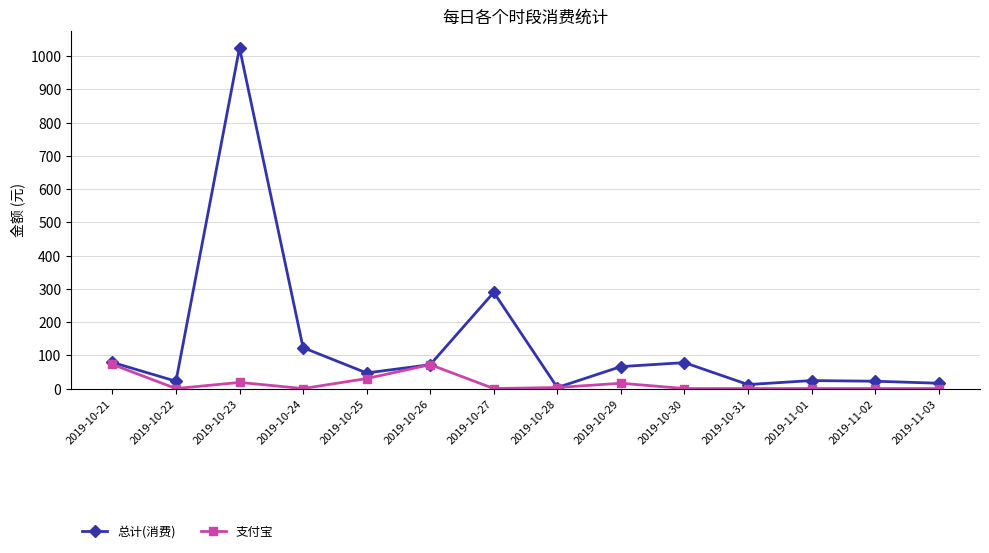

True or false: 总计(消费) has more than 2 points higher than both neighbors.

True